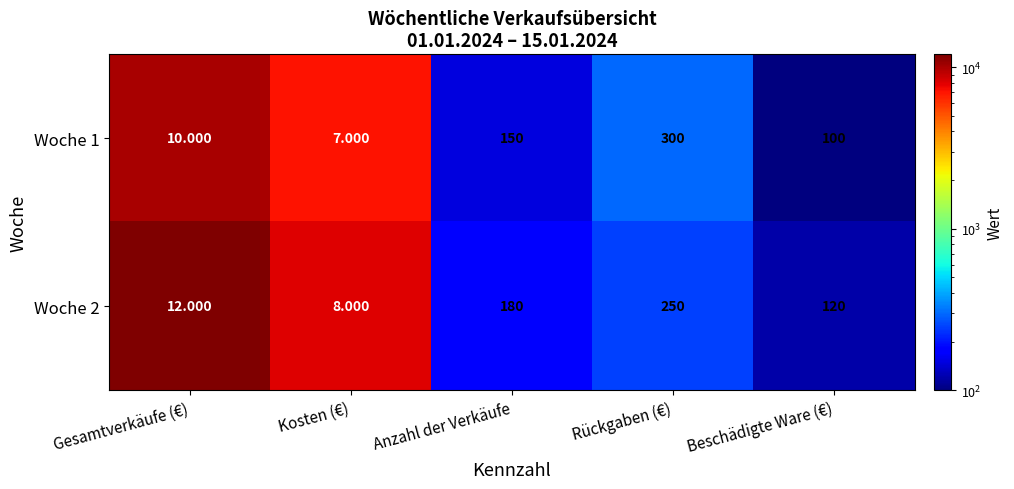

At which label is Woche 2 closest to 129?

Beschädigte Ware (€)